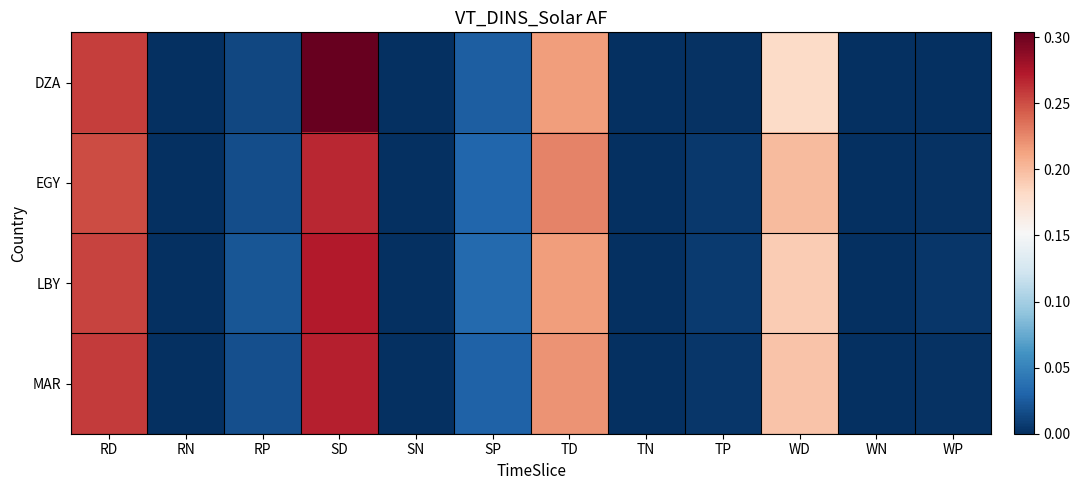

At how many categories does at least one series exceed 0?

8